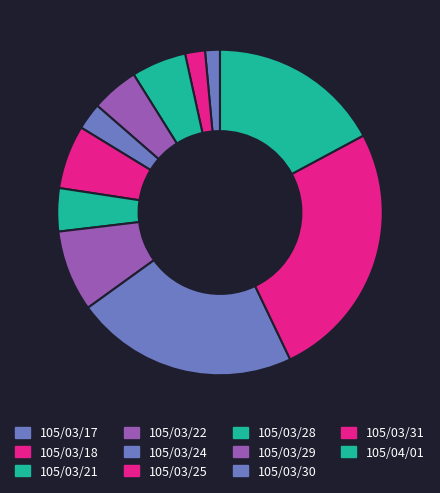

Between 105/03/28 and 105/03/21, which is larger?

105/03/21